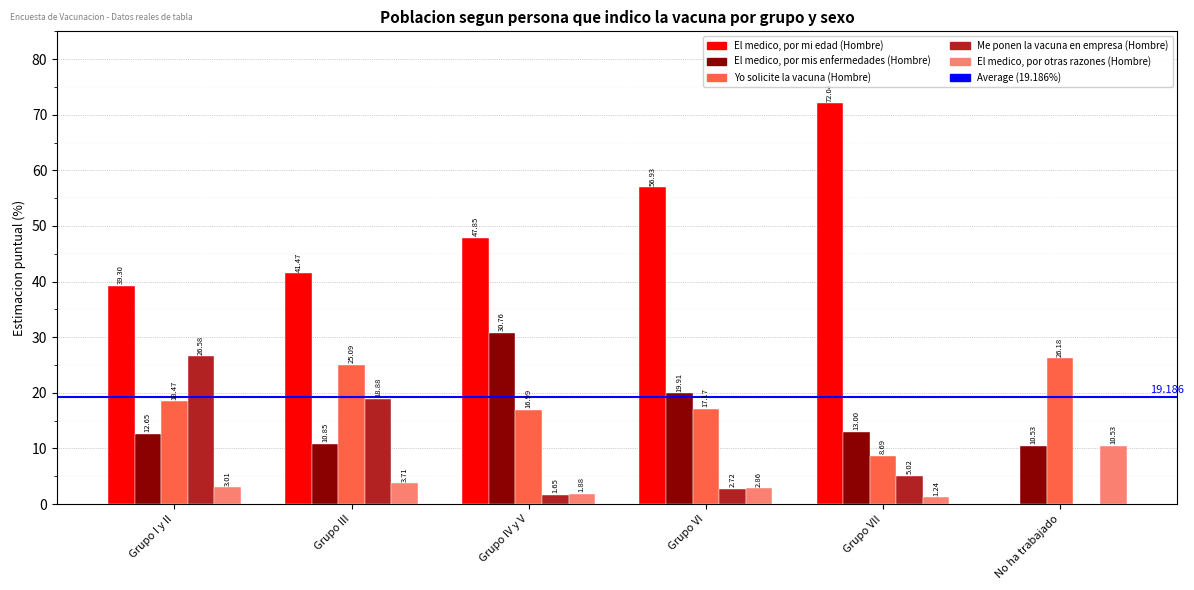

Is the value of El medico, por mis enfermedades (Hombre) at Grupo VII greater than the value of Yo solicite la vacuna (Hombre) at Grupo III?

No